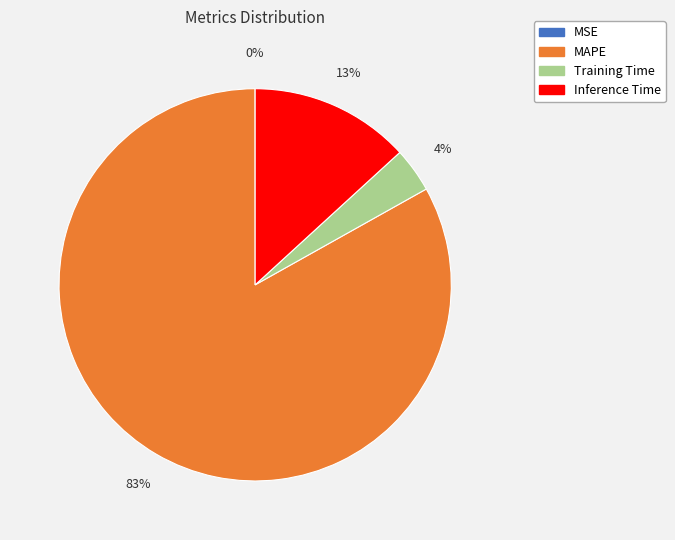

The MAPE slice represents 83% of the pie. True or false?

True